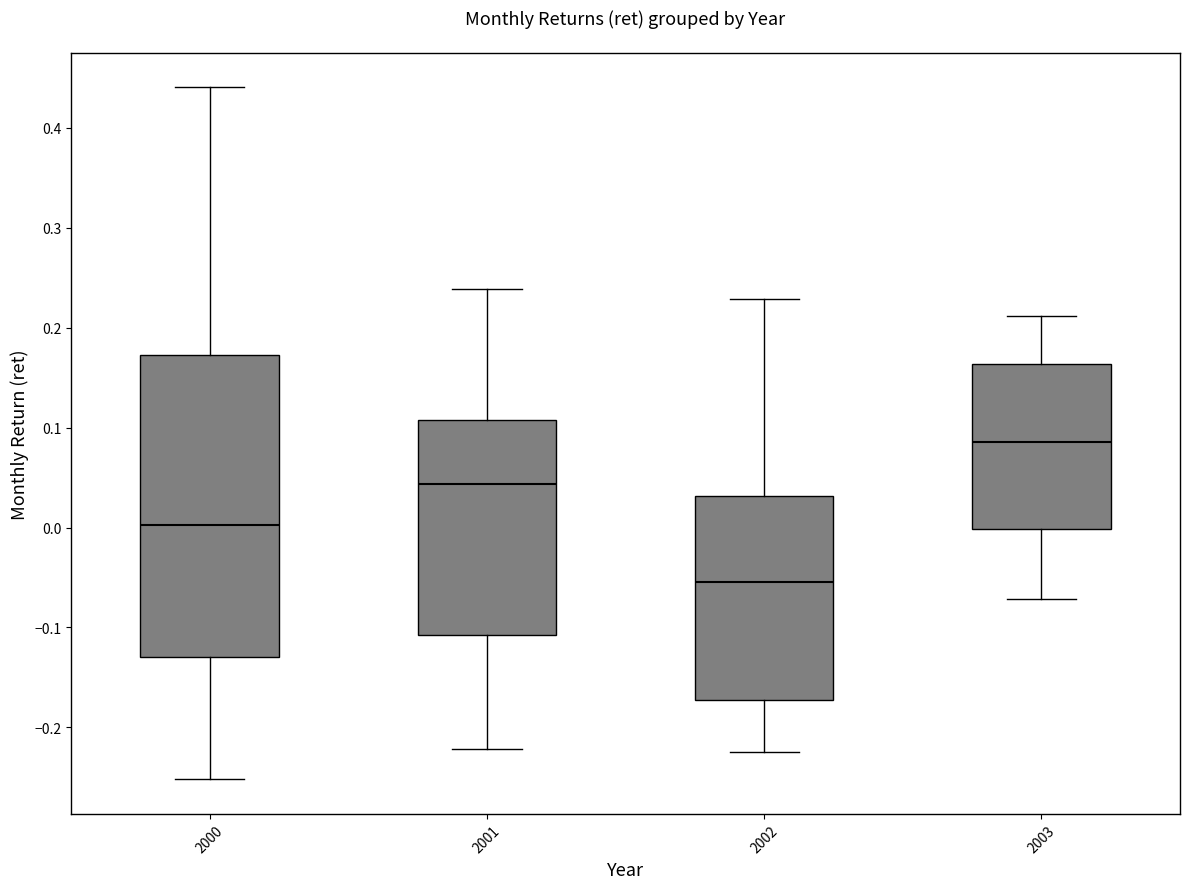

Where does the upper whisker of the box at x = 2002 end on the y-axis? The values are not printed on the chart, so give them approximately, as read against the axis.

0.23